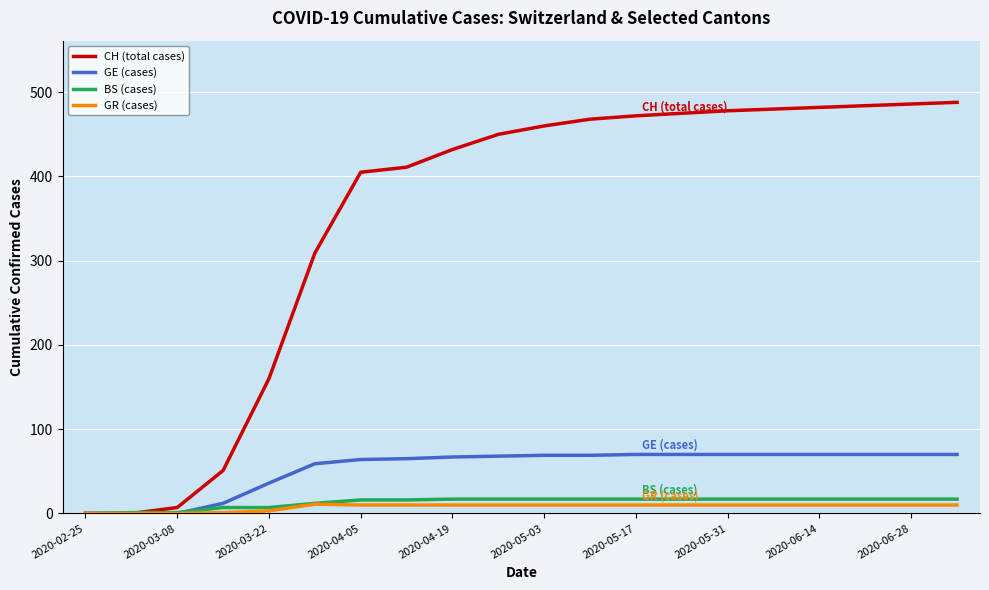

Which series has the largest total across all categories?

CH (total cases)